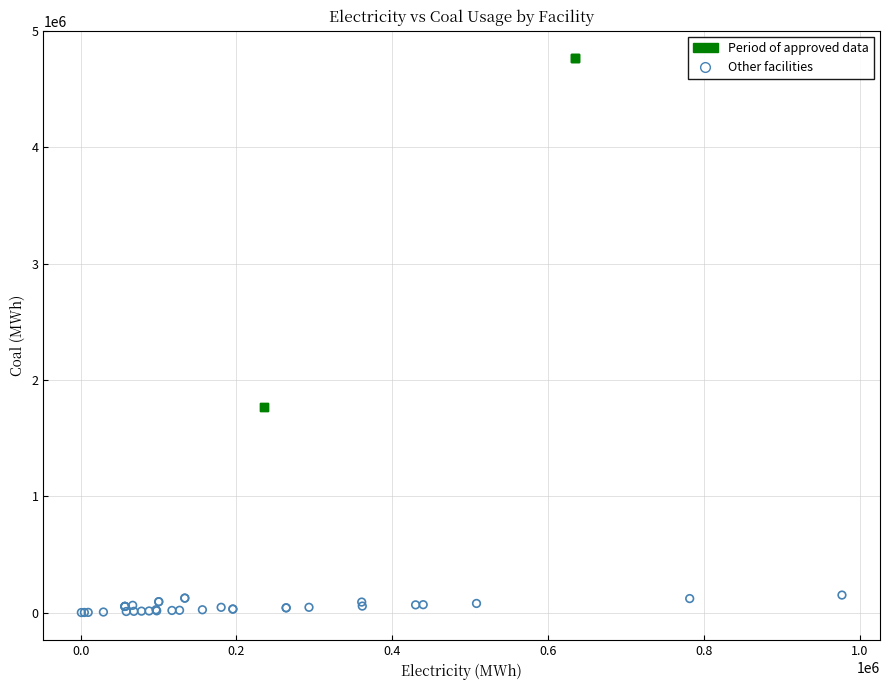

Which series reaches the minimum Y coordinate?

Other facilities